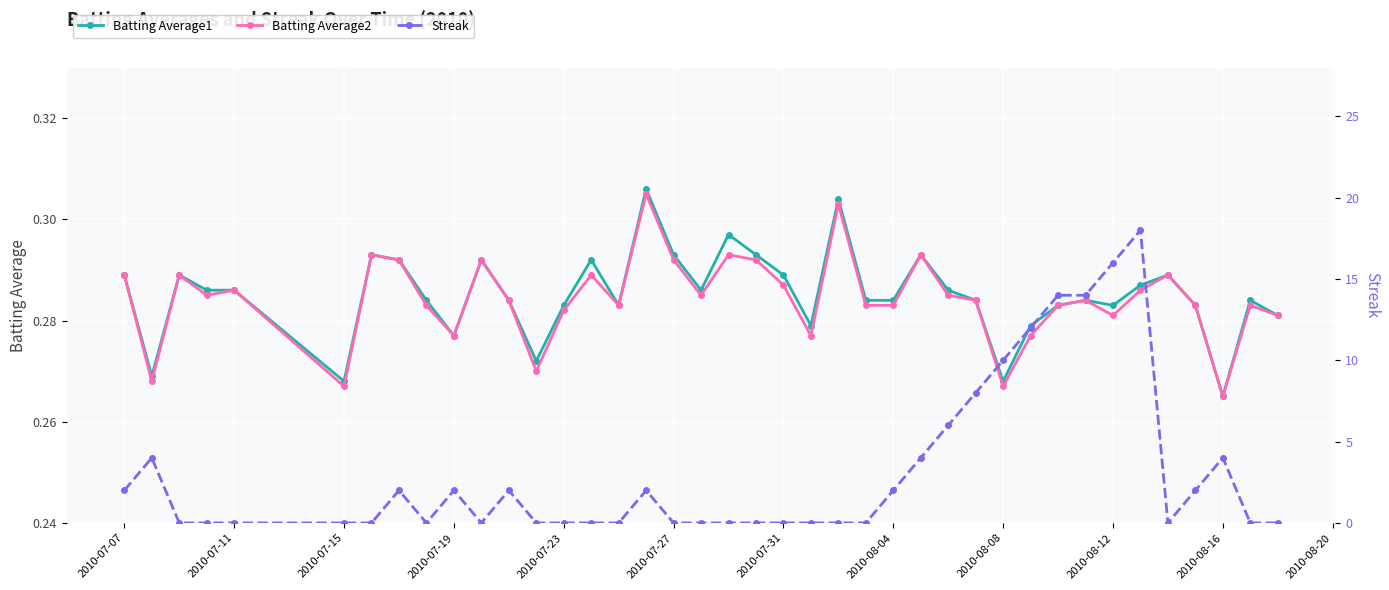

At how many categories does at least one series exceed 14?

2